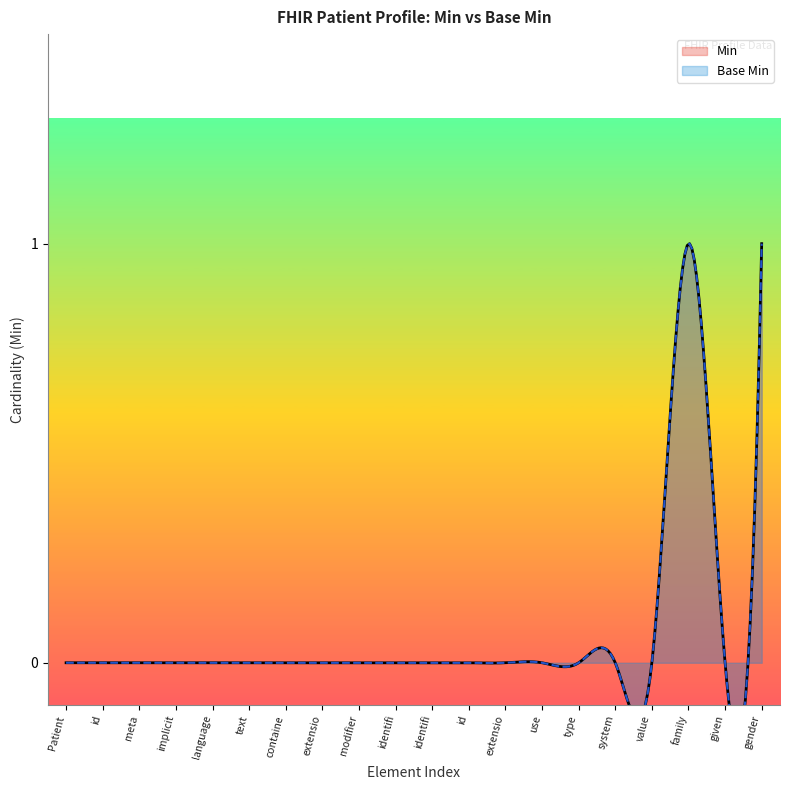

Between Patient.identifier and Patient.name.family, which series saw the biggest shift?

Min